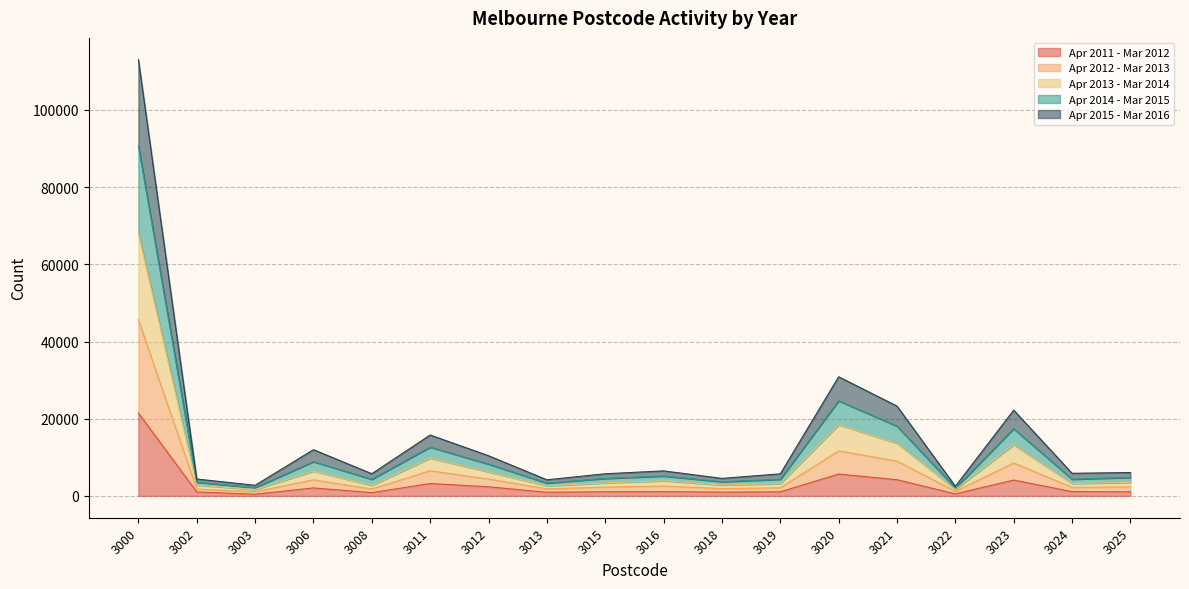

Is it true that Apr 2014 - Mar 2015 equals 186817 at 3000?

False